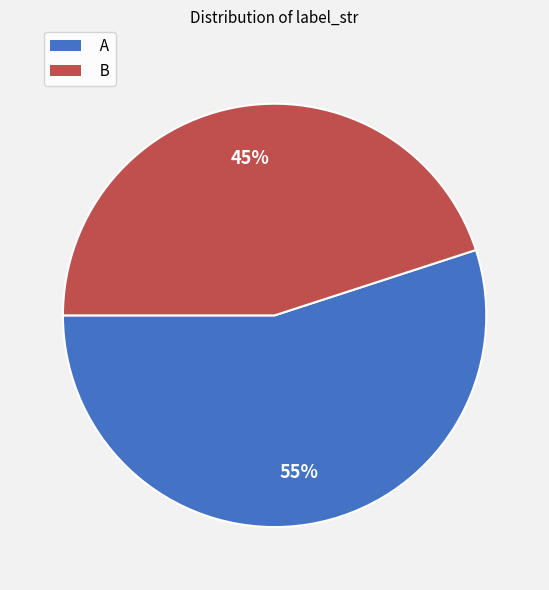

What is the smallest slice in the pie chart?

B